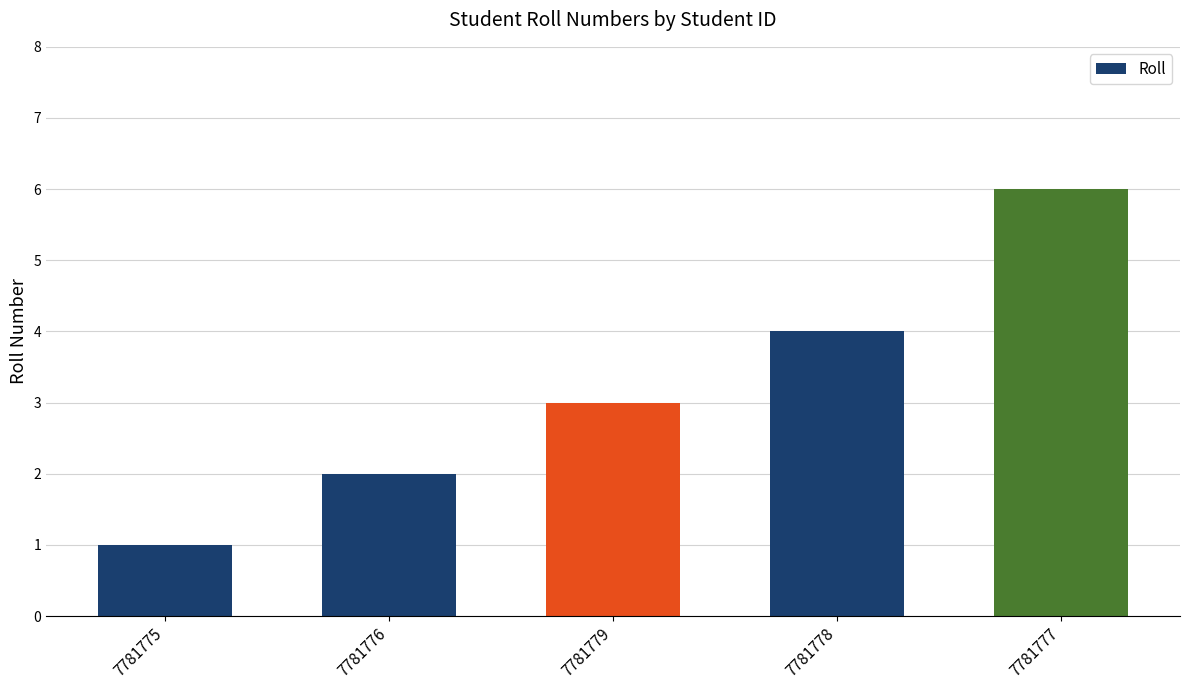

List the labels in order of value, largest first.

7781777, 7781778, 7781779, 7781776, 7781775